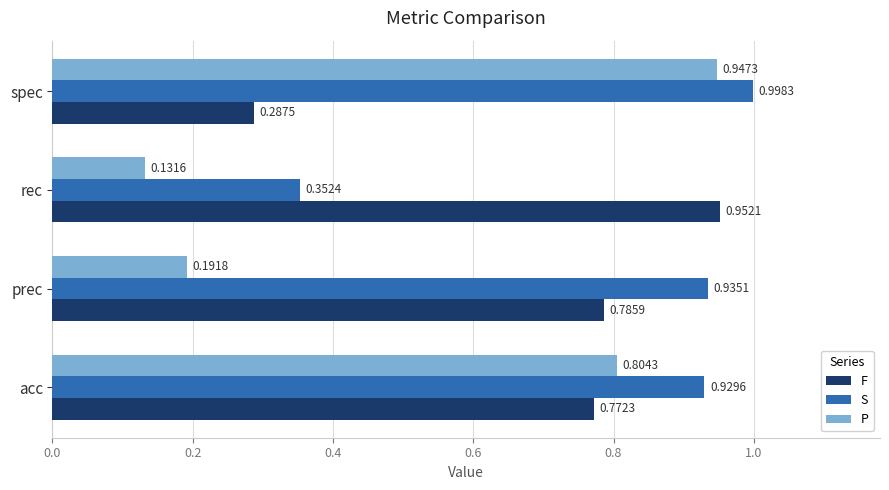

Which series has the largest range (max minus min)?

P